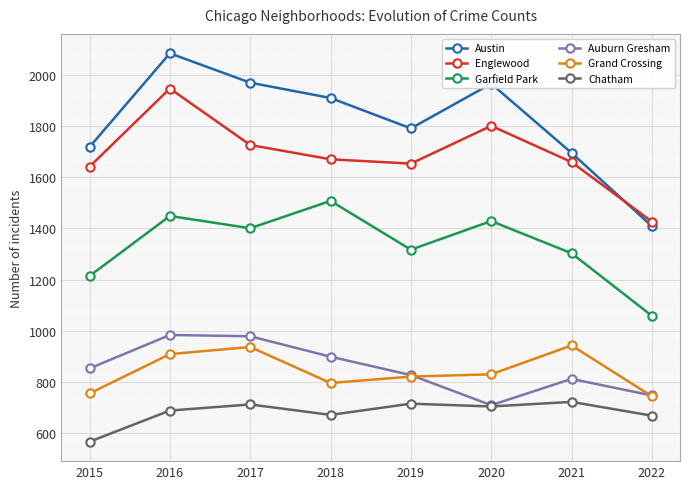

What is the sum of all Chatham values?

5438